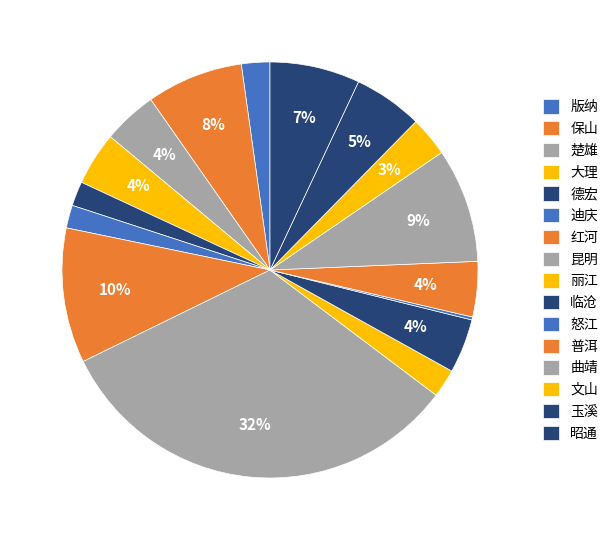

Which slice is the smallest?

怒江